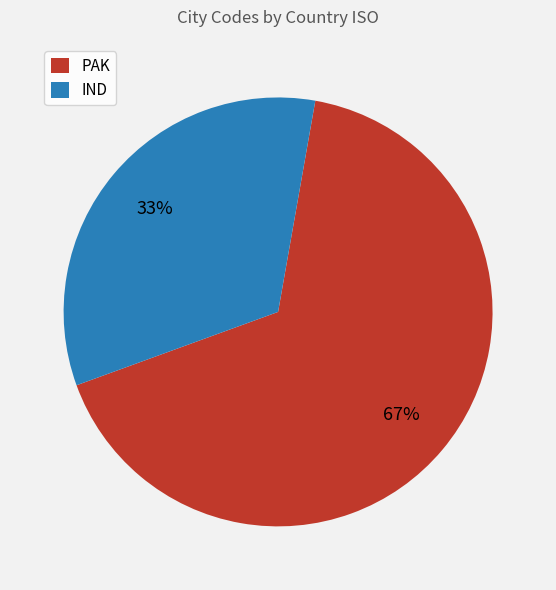

Combined, do PAK and IND account for over 50%?

Yes